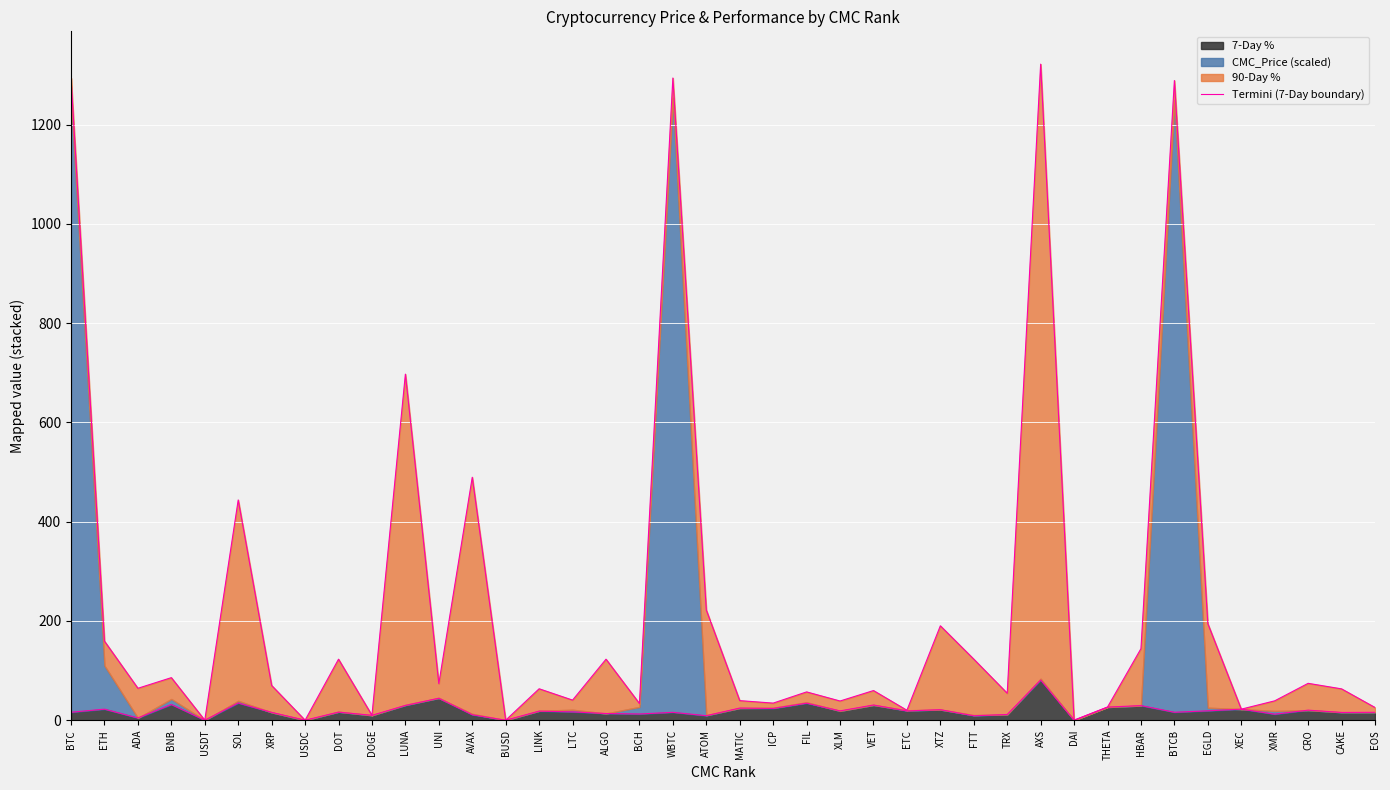

What is the sum of all values?

773.1